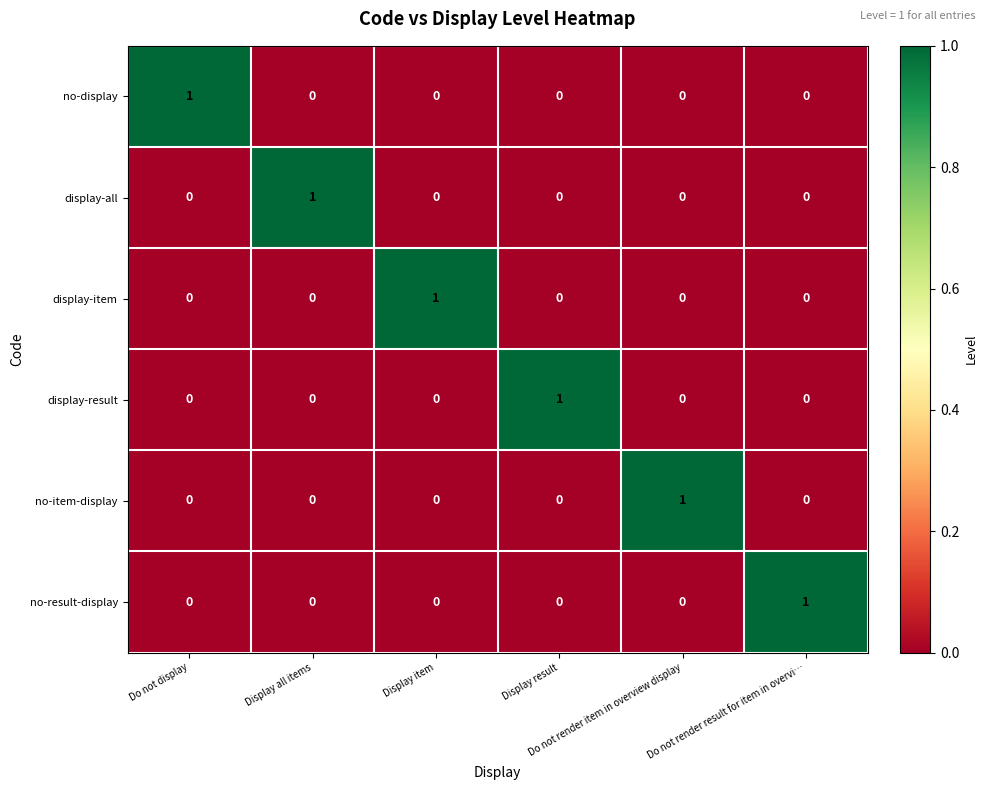

At how many categories does at least one series exceed 0?

6